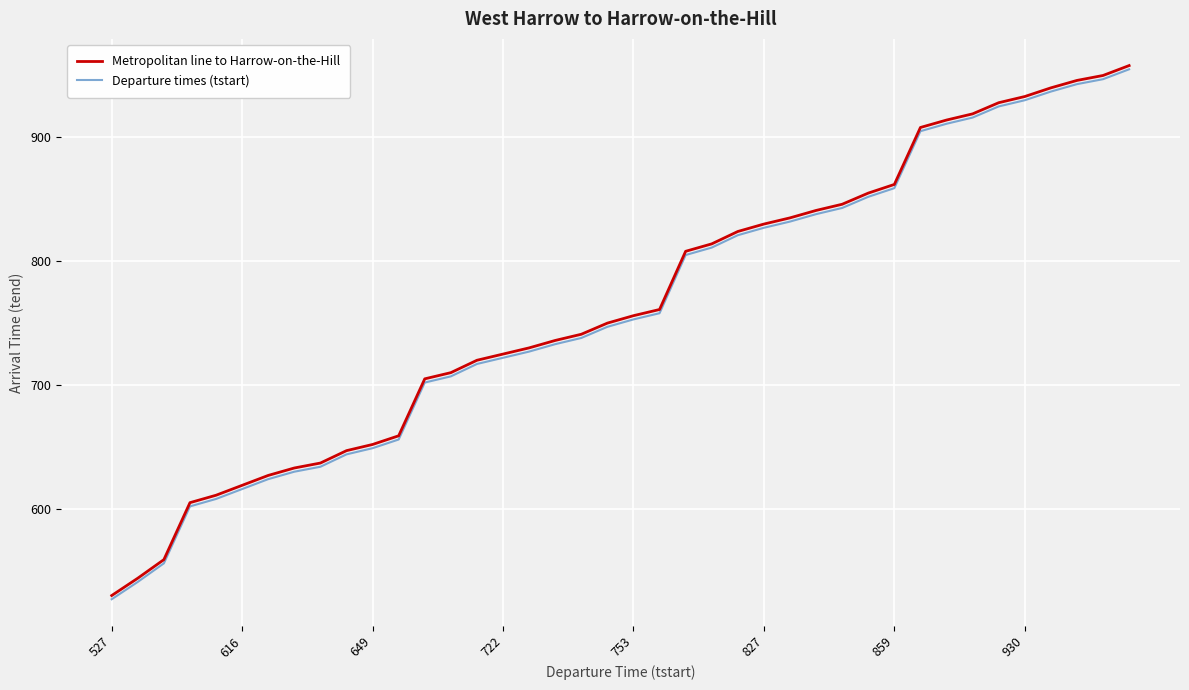

True or false: Departure times (tstart) and Metropolitan line to Harrow-on-the-Hill cross at least once.

False